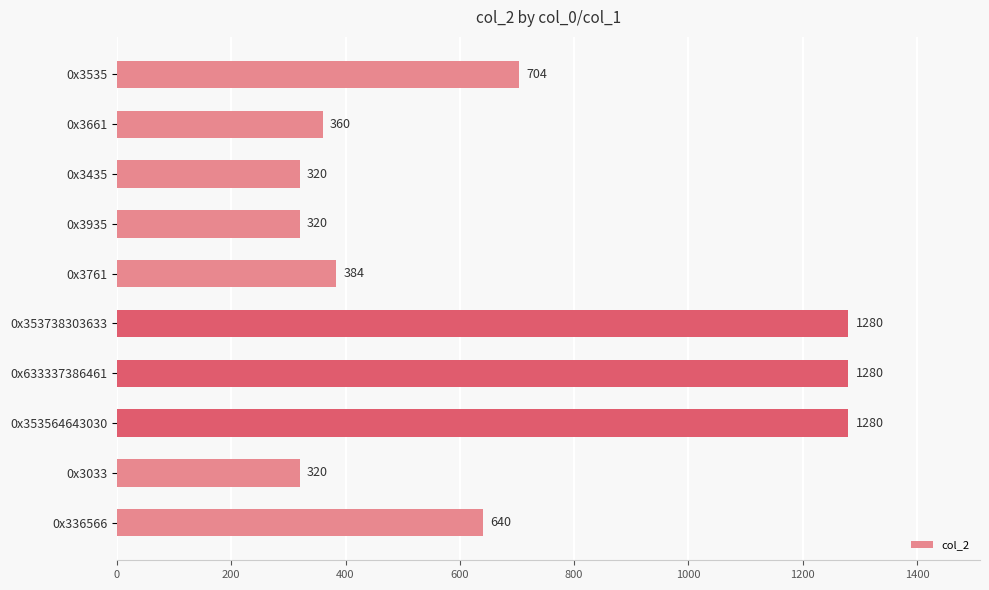

True or false: the data shows 604 at 0x3661.

False